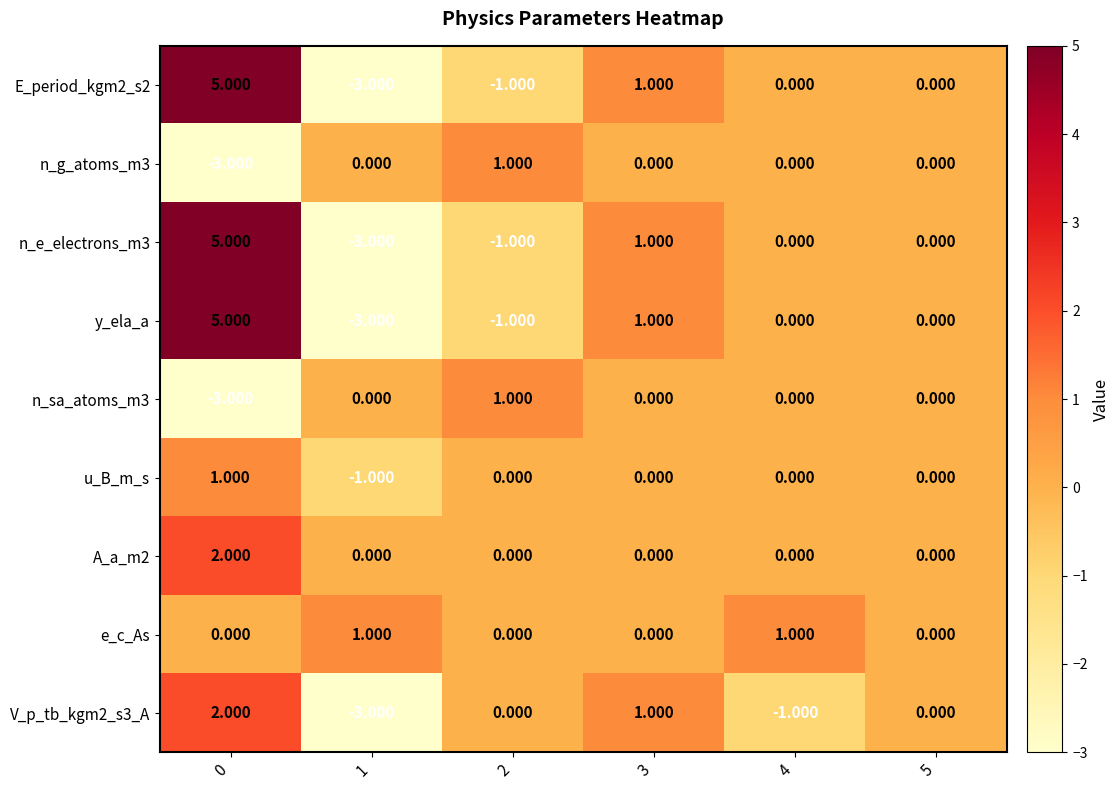

Is the value of A_a_m2 at 1 greater than the value of n_sa_atoms_m3 at 0?

Yes